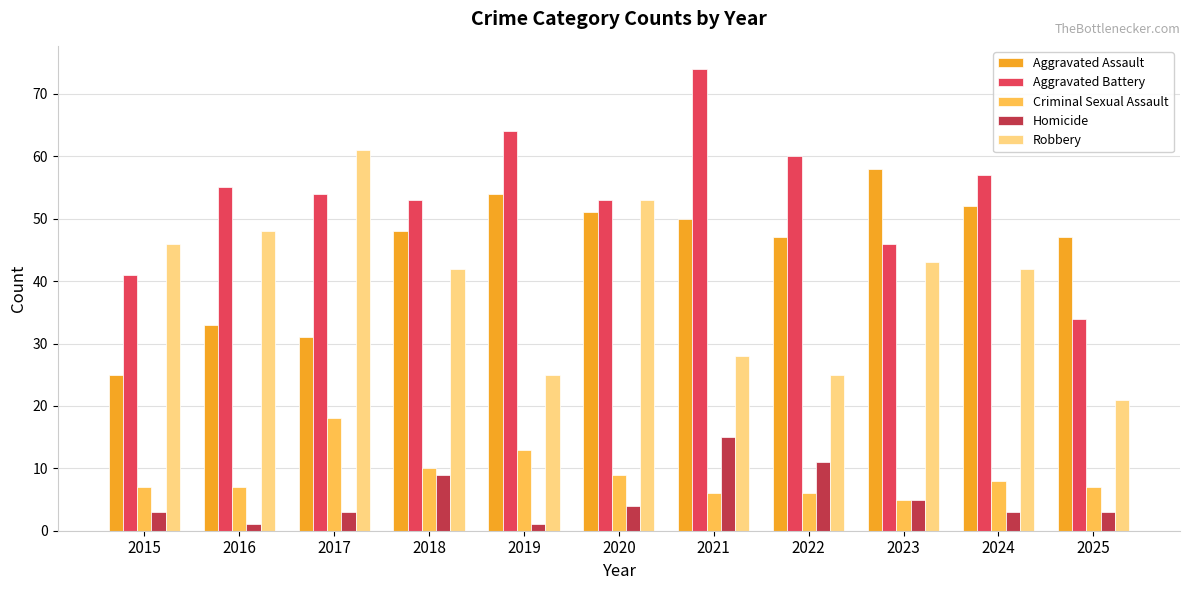

What is the difference between the maximum and second lowest values in the Homicide series?

14